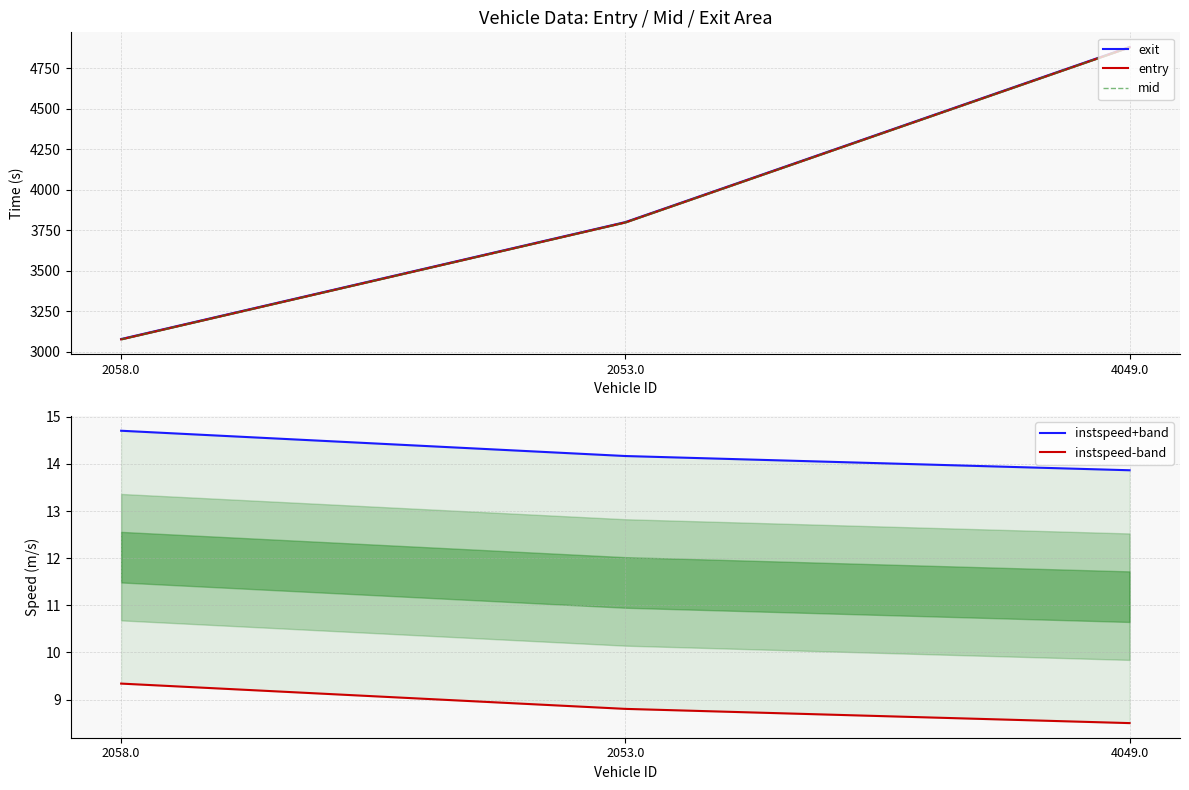

What is the sum of the exit values at 2053.0 and 4049.0?

8679.6